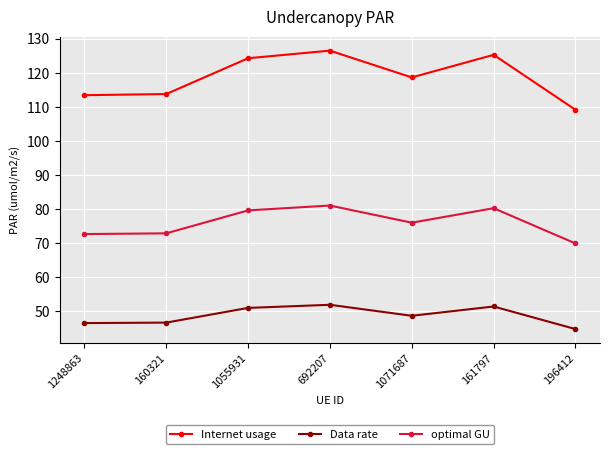

Is it true that Internet usage equals 46.3 at 1071687?

False